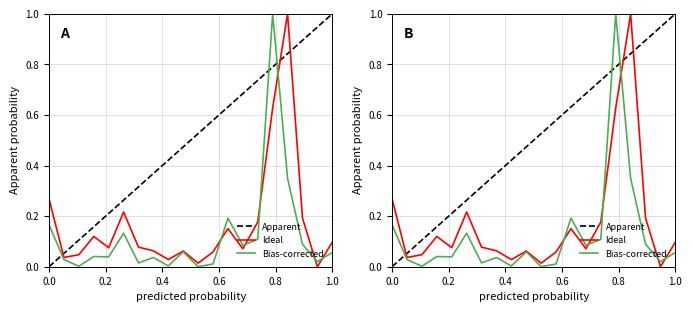

What is the difference between the second highest and second lowest values in the Apparent series?

0.9